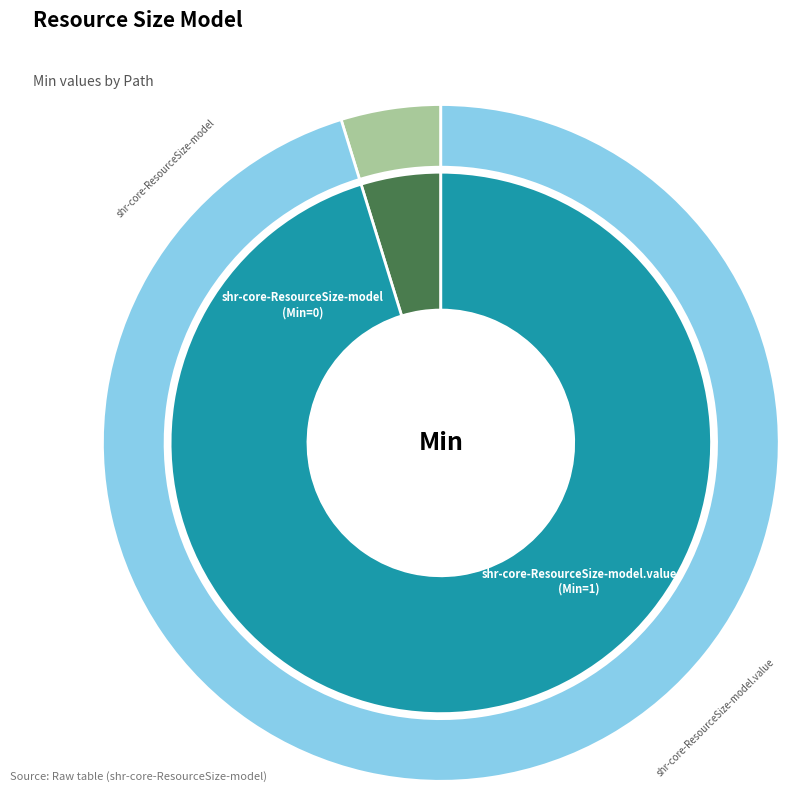

Between shr-core-ResourceSize-model.value and shr-core-ResourceSize-model, which is larger?

shr-core-ResourceSize-model.value